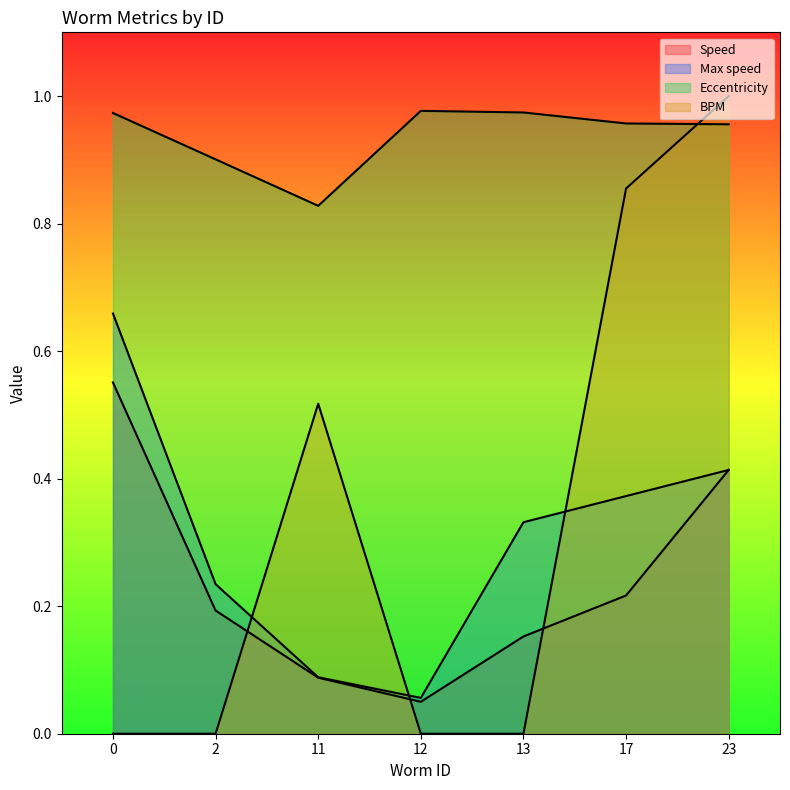

True or false: Speed has a value of 0.0 at 12.

False